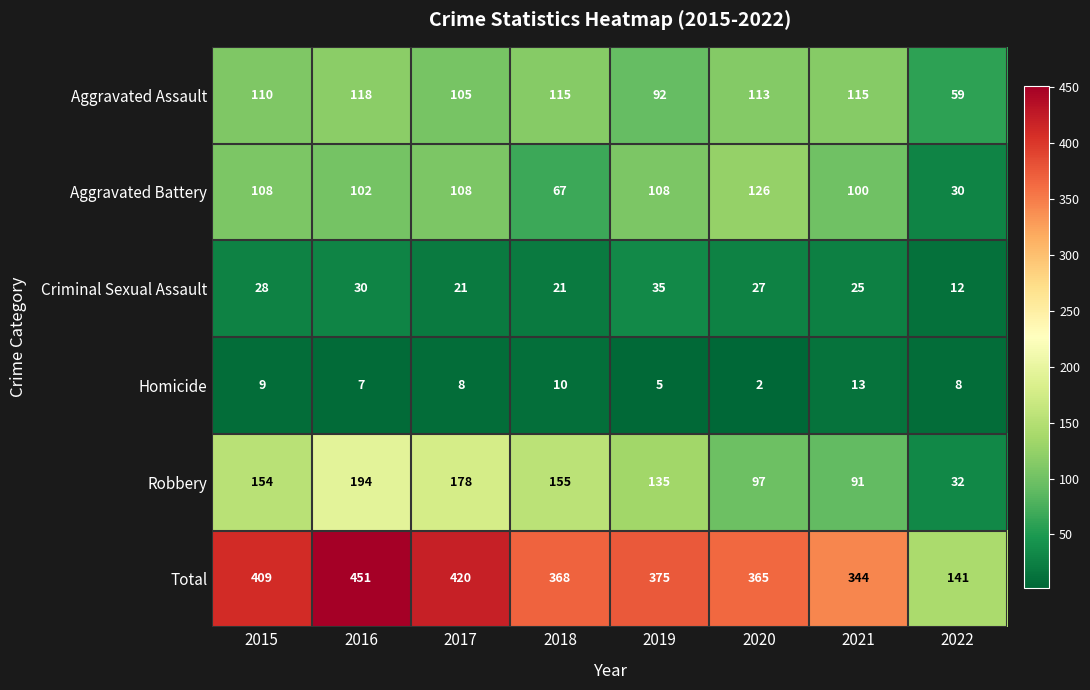

What is the difference between the Robbery values at 2021 and 2020?

6